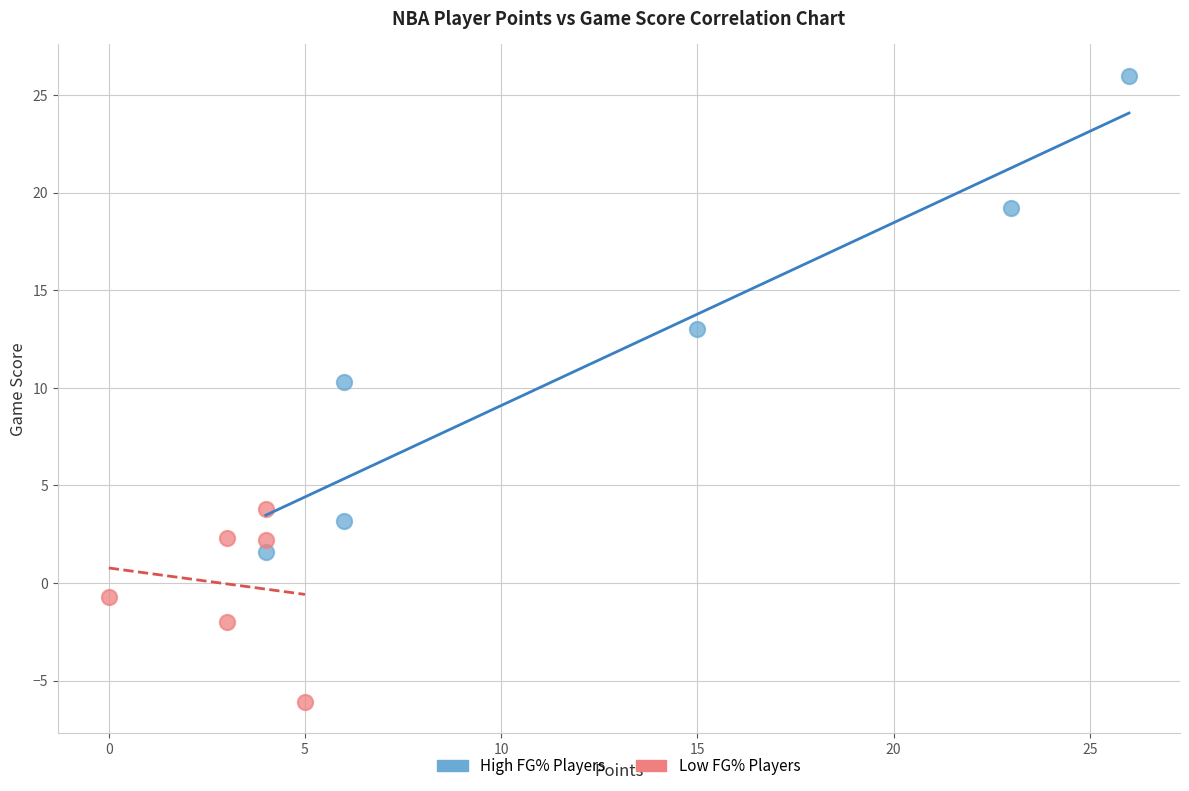

Which series has the largest Y range (max minus min)?

High FG% Players